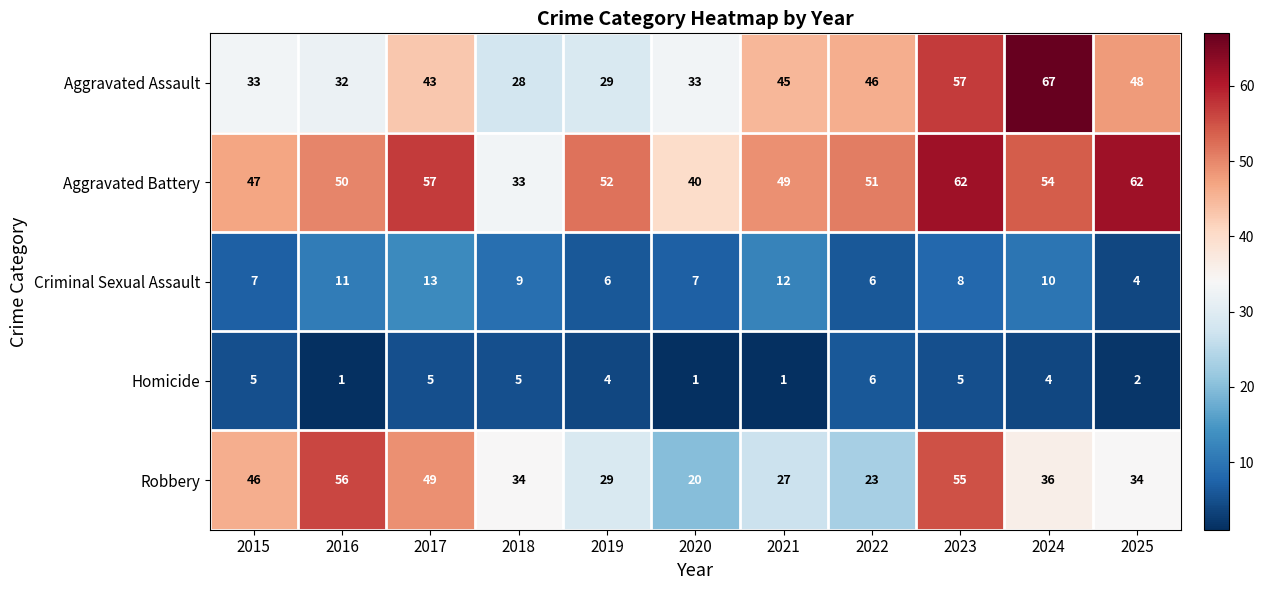

What value does the Homicide series have at 2022?

6